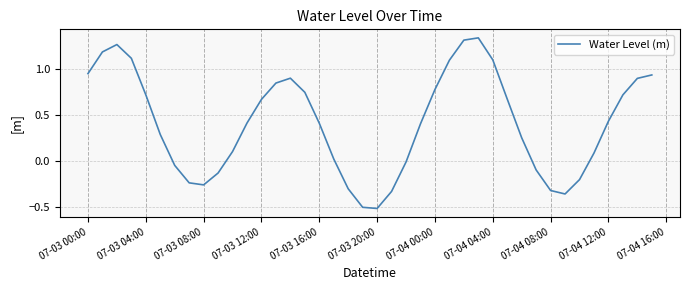

Does the chart have visible grid lines?

Yes